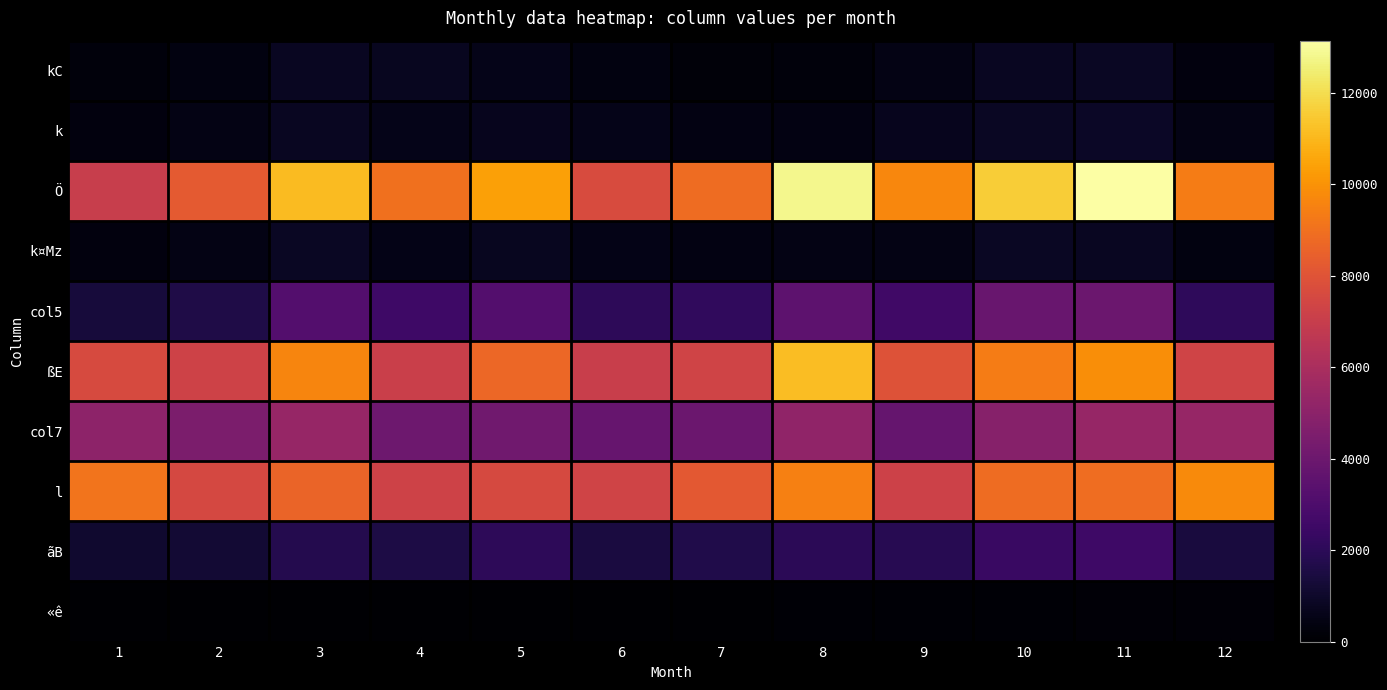

Which series has the largest total across all categories?

Ö